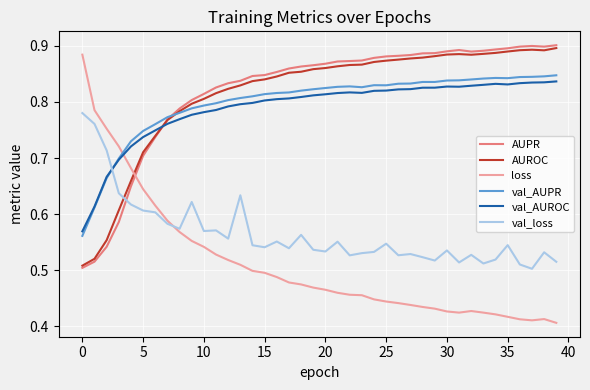

Which series has the widest spread of values?

loss